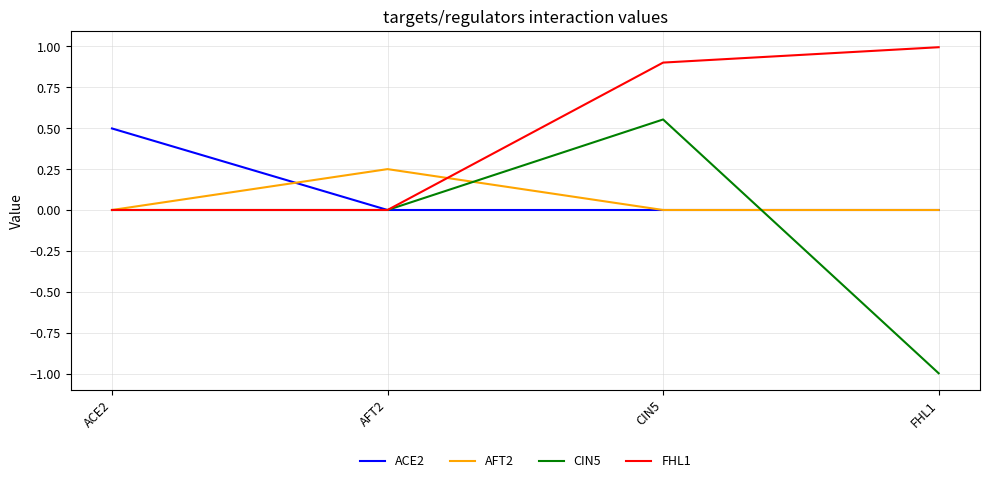

At which category is the sum across all series the highest?

CIN5